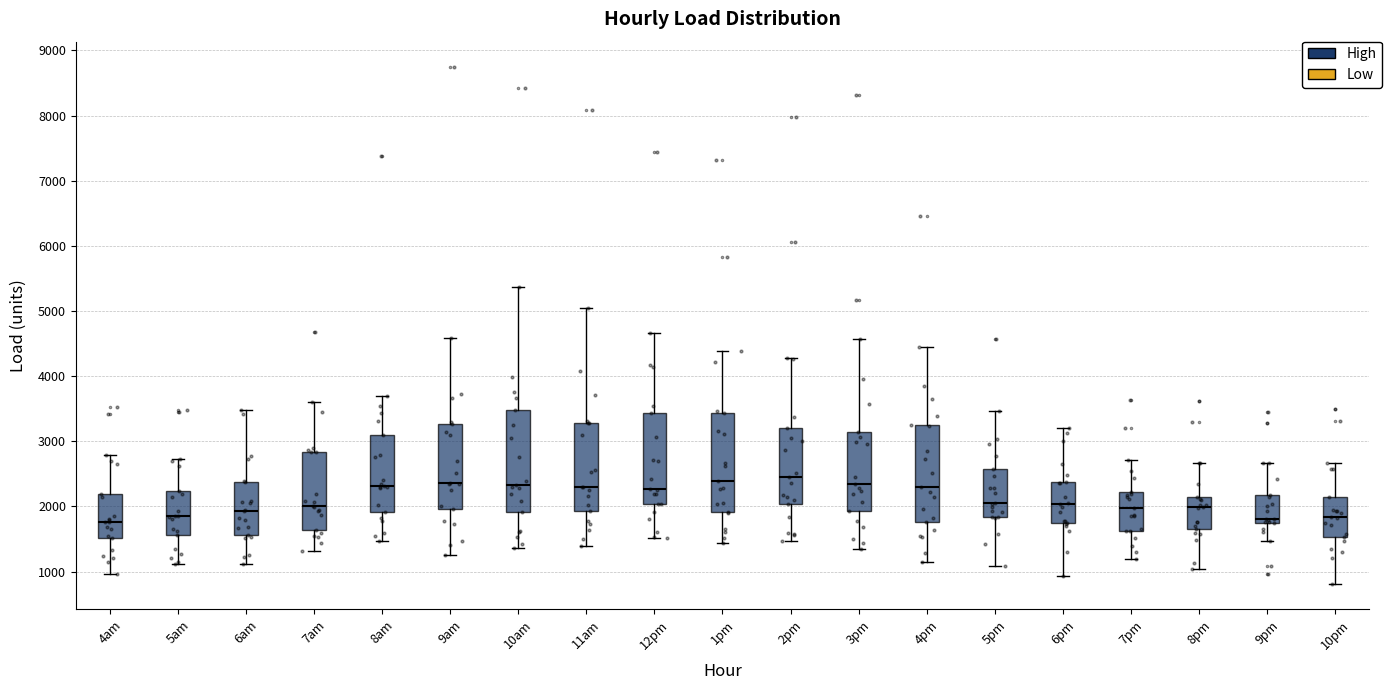

Where is the lower edge of the box for 7pm on the y-axis? The values are not printed on the chart, so give them approximately, as read against the axis.

1600